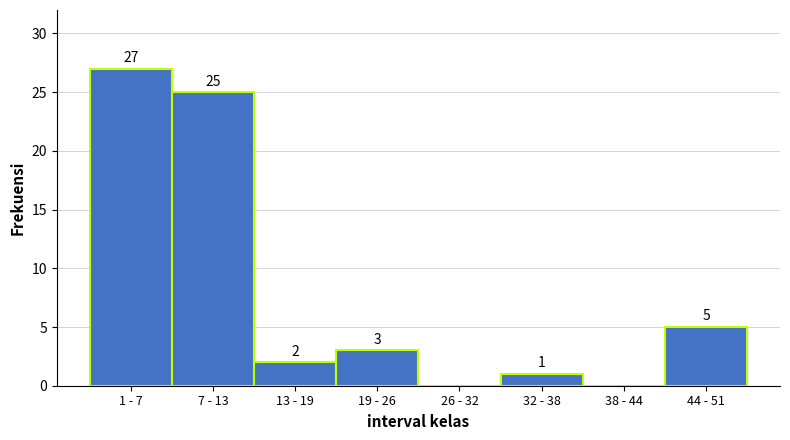

Reading left to right, what are all the values shown in this chart?

1 - 7=27	7 - 13=25	13 - 19=2	19 - 26=3	26 - 32=0	32 - 38=1	38 - 44=0	44 - 51=5